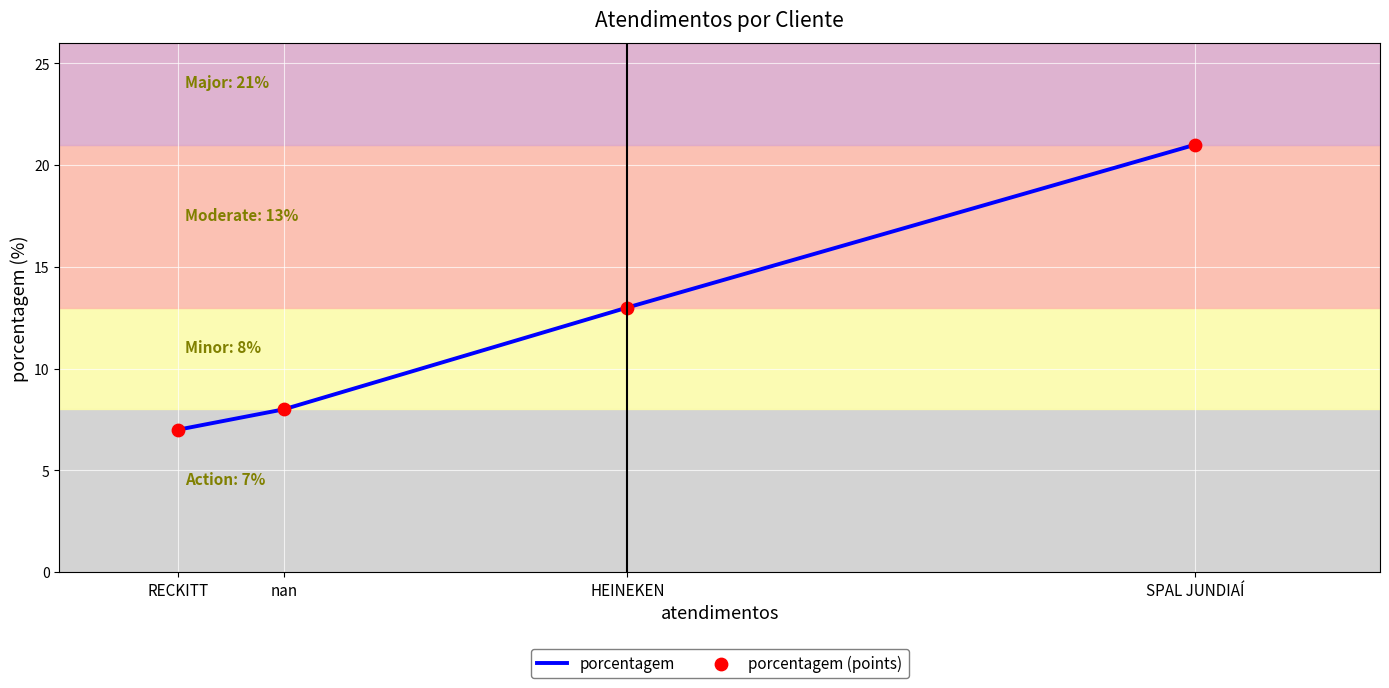

Which series has the largest total across all categories?

porcentagem